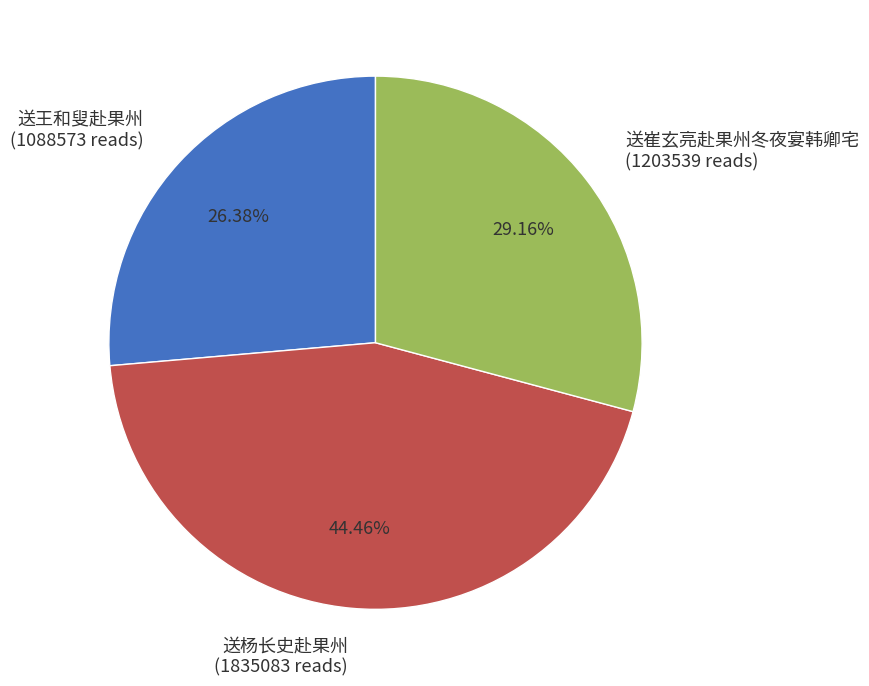

To the nearest percent, what is the average slice percentage?

33%